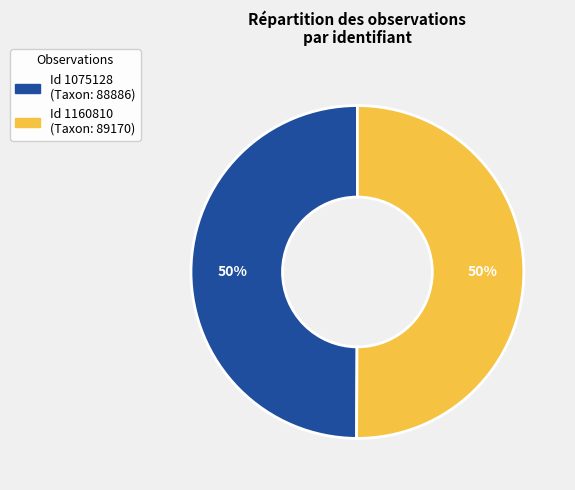

To the nearest percent, what is the average slice percentage?

50%